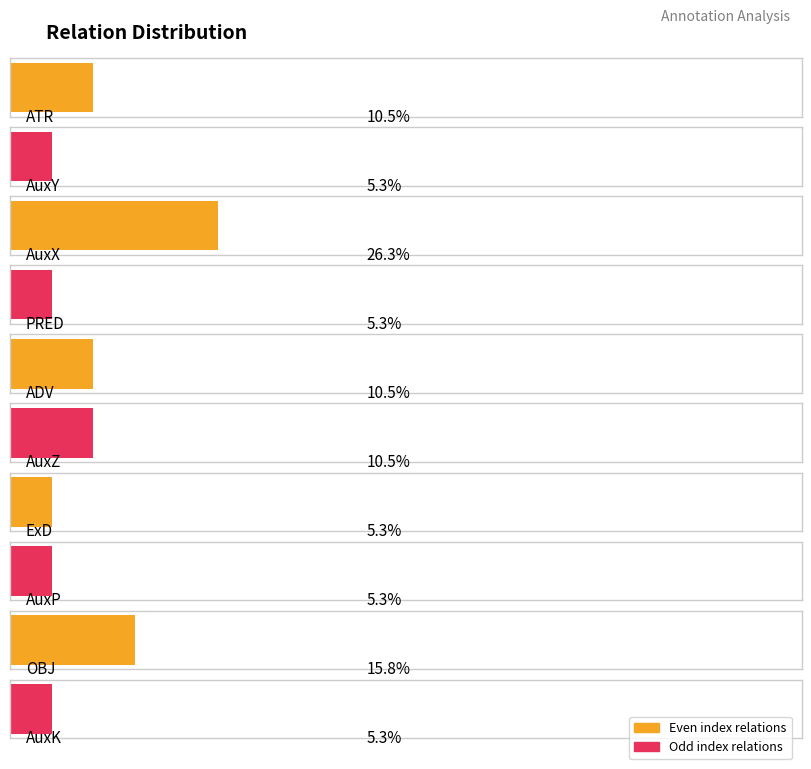

Between AuxY and ExD, which is larger?

AuxY